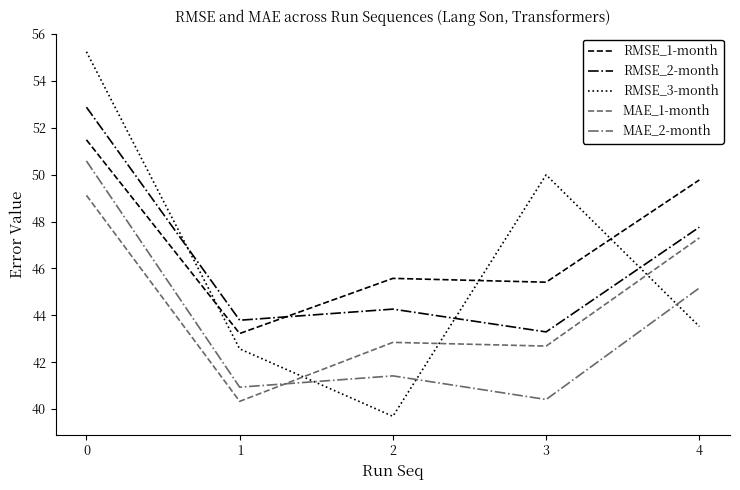

What is the maximum value shown in the chart?

55.2